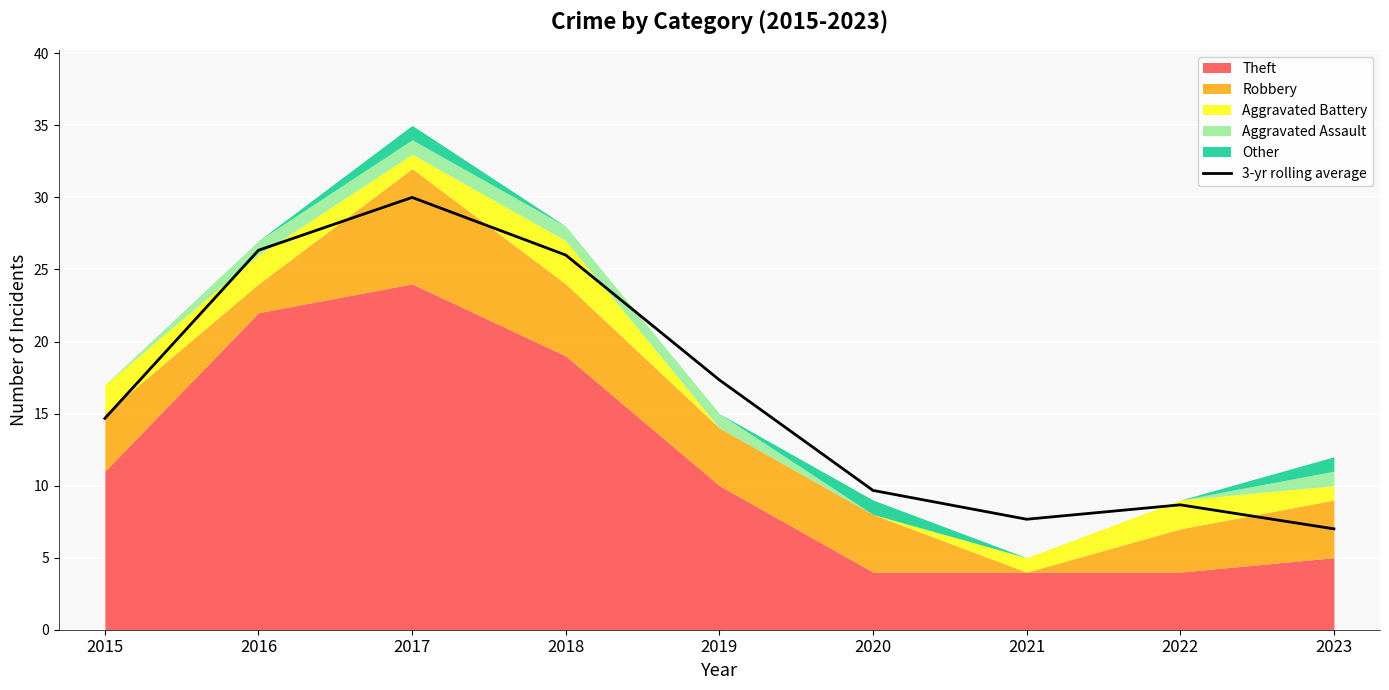

What is the difference between the values at 2021 and 2017?

22.3